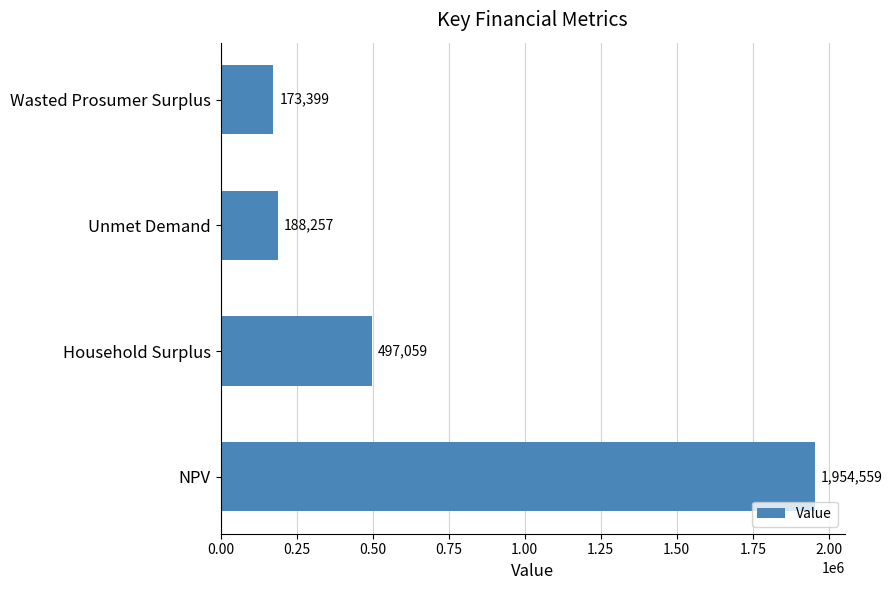

Does the chart contain any negative values?

No